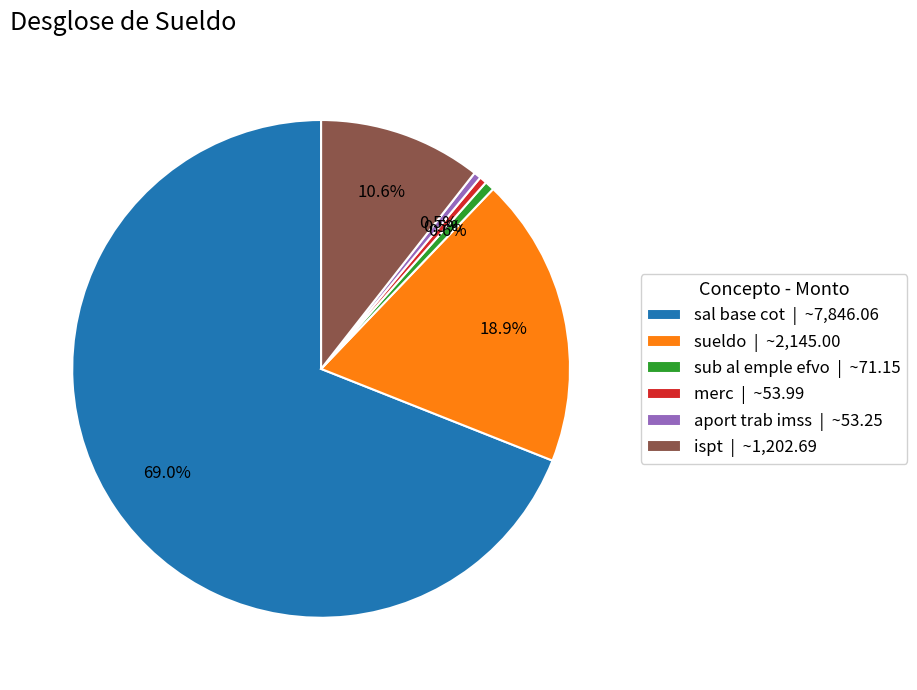

Which slice is the largest?

sal base cot